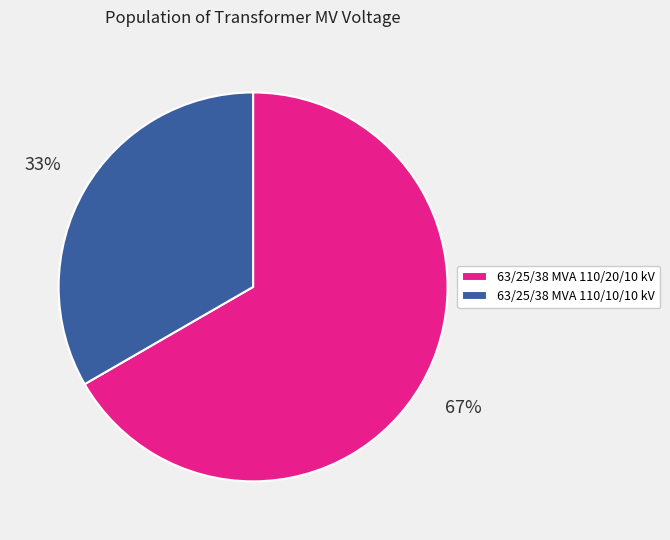

Do 63/25/38 MVA 110/10/10 kV and 63/25/38 MVA 110/20/10 kV together represent more than half of the pie?

Yes